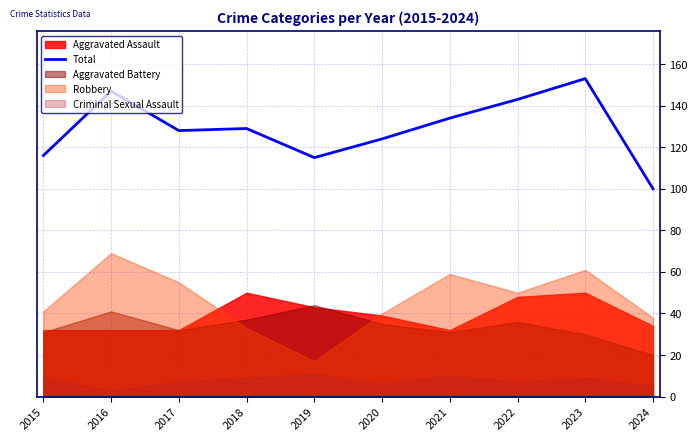

Rank the categories by value from highest to lowest.

2023, 2016, 2022, 2021, 2018, 2017, 2020, 2015, 2019, 2024